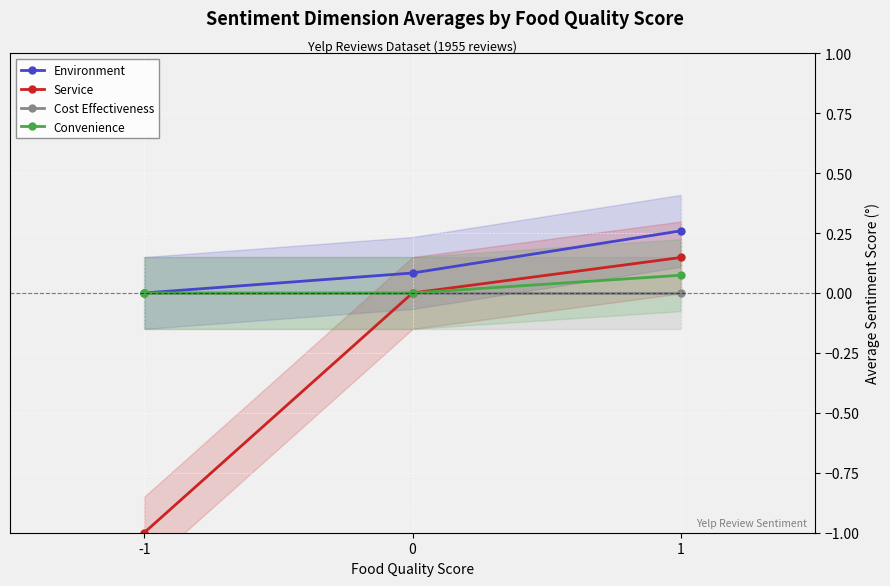

Is the value of Convenience at 1 greater than the value of Environment at -1?

Yes